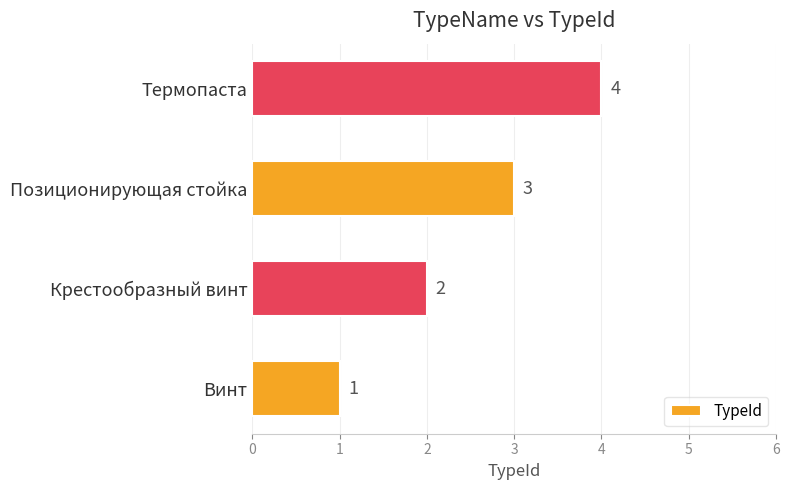

What is the sum of the values at Позиционирующая стойка and Термопаста?

7